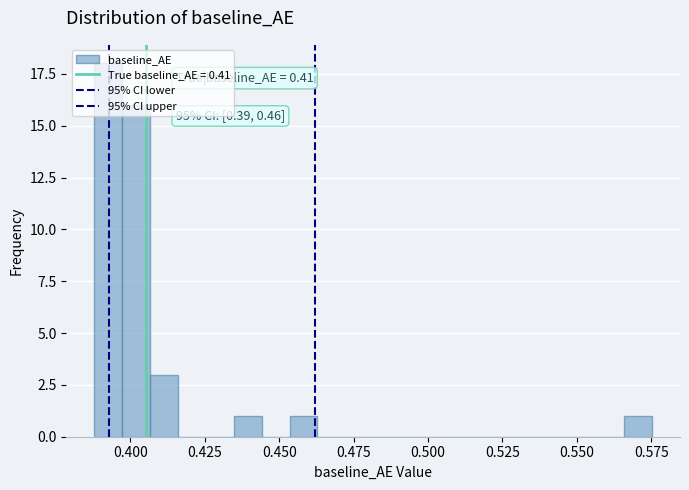

Around what value on the x-axis is the tallest bar? Give the approximate position of its centre, as read against the axis.

0.395